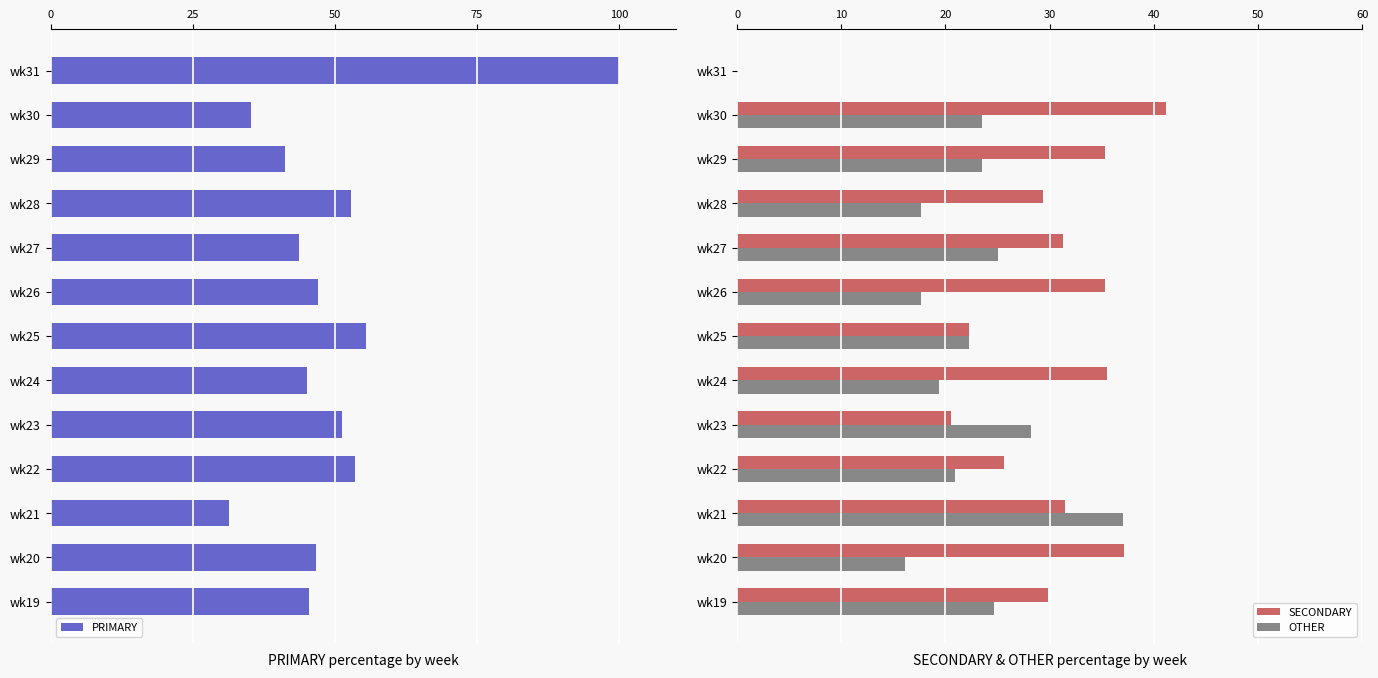

Is it true that SECONDARY equals 37.1 at wk20?

True